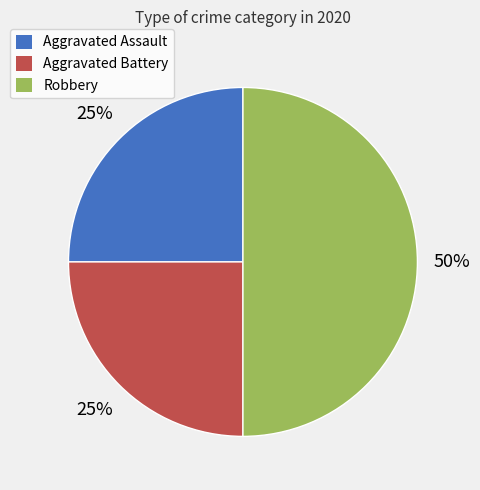

Which category has the biggest portion of the pie?

Robbery